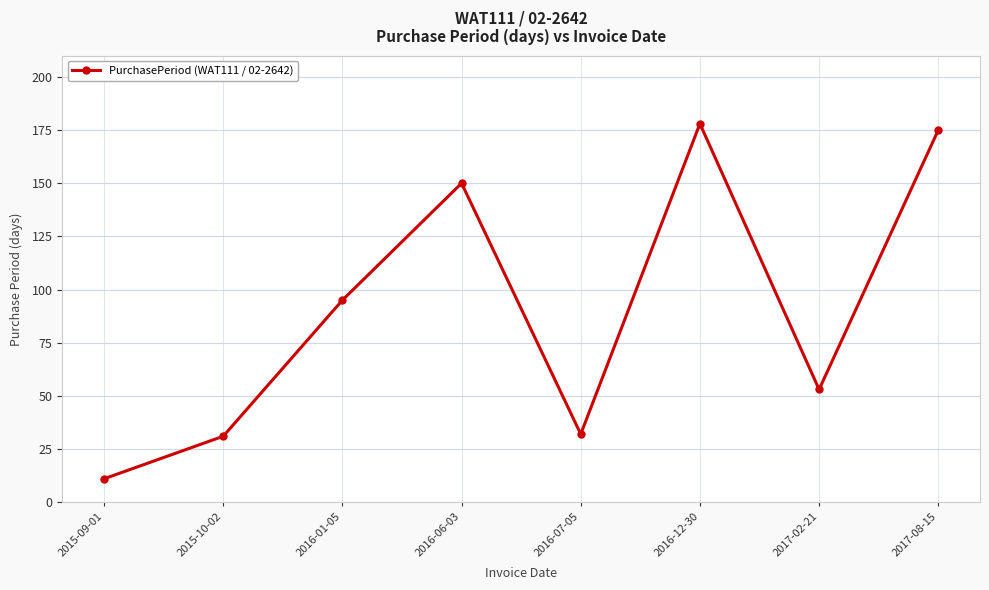

At which category does the data reach its first local peak?

2016-06-03